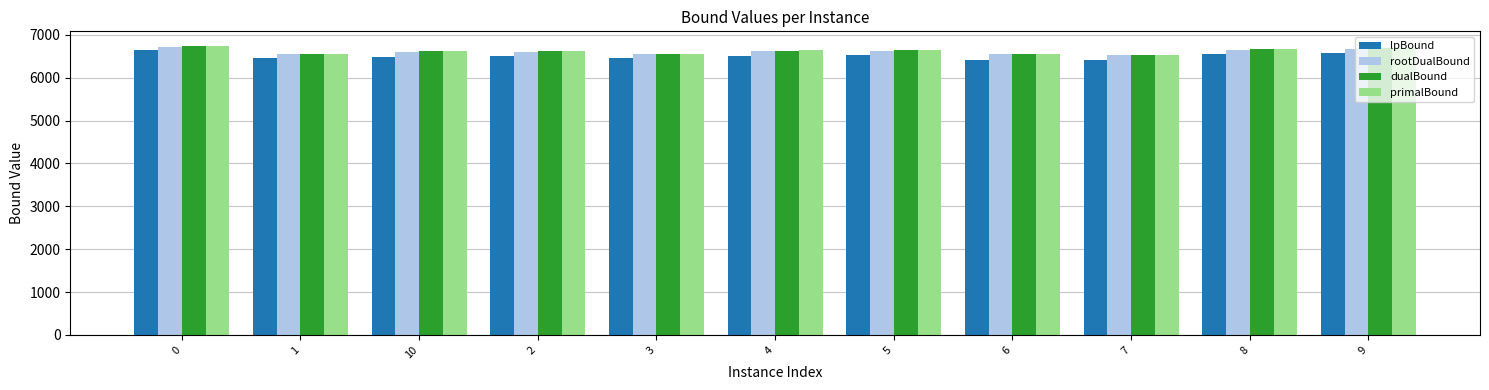

How many bars are there in total?

44